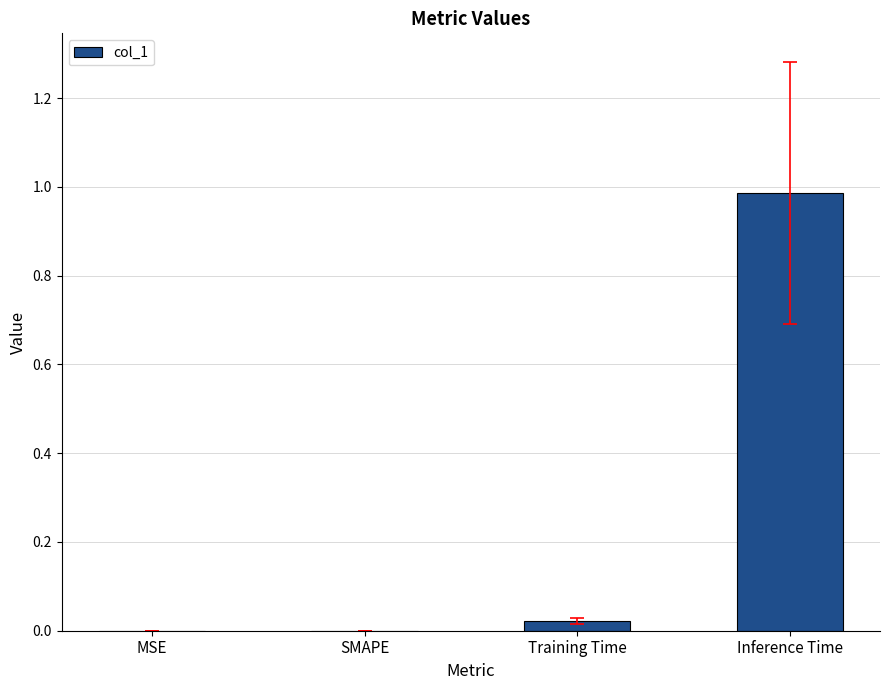

Which category has the highest value across all series?

Inference Time